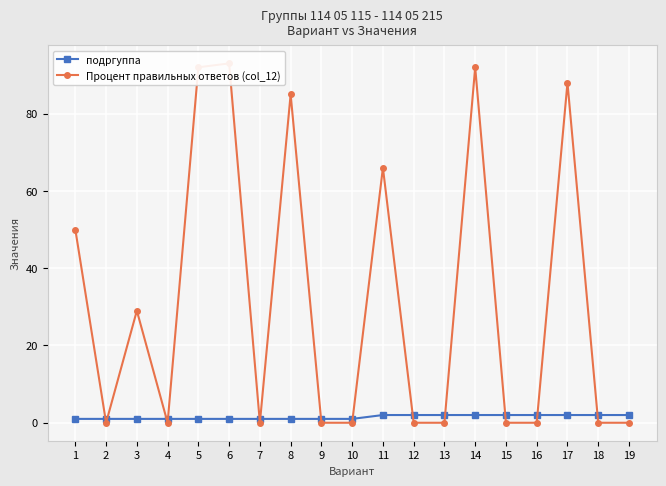

How many interior local valleys does the Процент правильных ответов (col_12) series have?

3